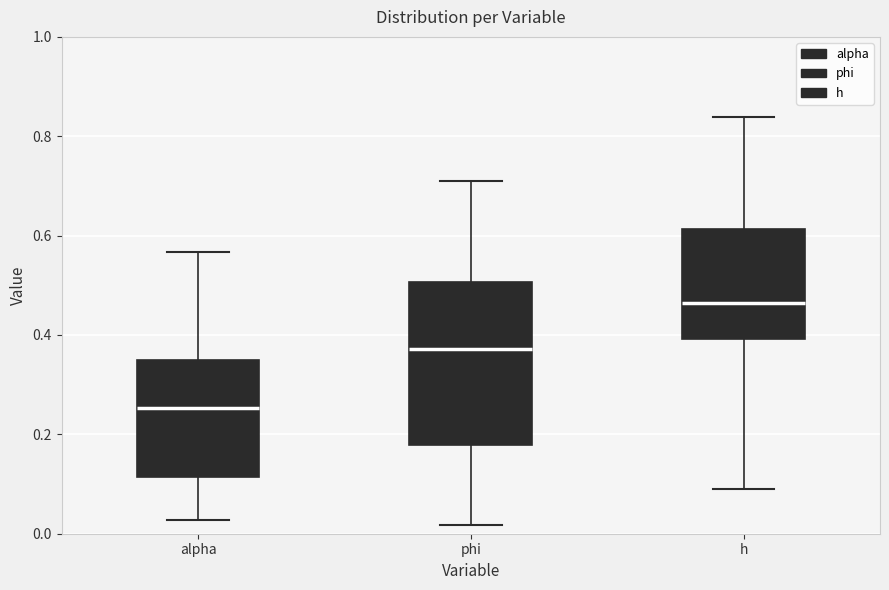

Where is the lower edge of the box for phi on the y-axis? The values are not printed on the chart, so give them approximately, as read against the axis.

0.18